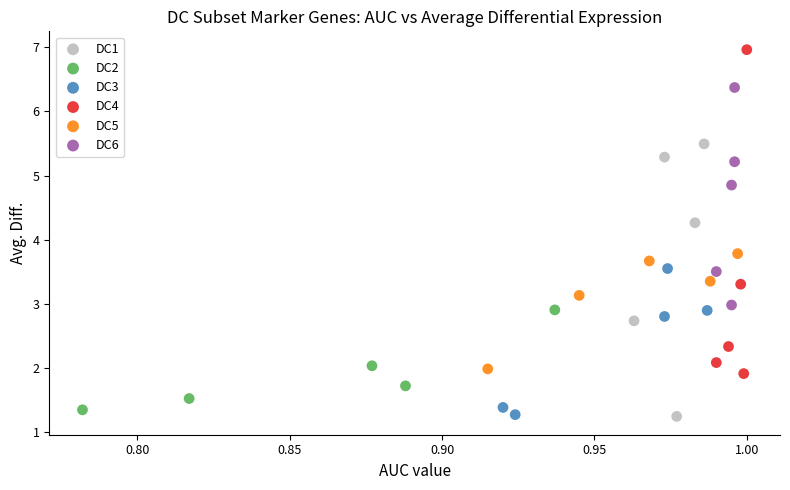

Which series has the widest spread of Y values?

DC4